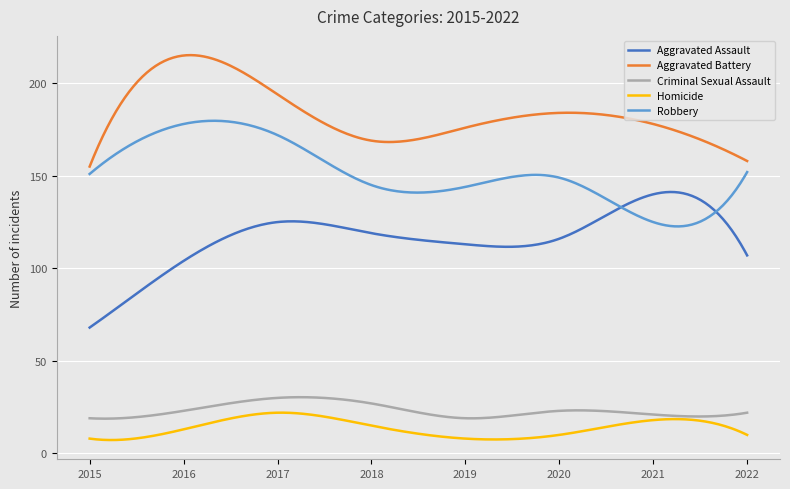

True or false: Aggravated Battery and Homicide cross at least once.

False